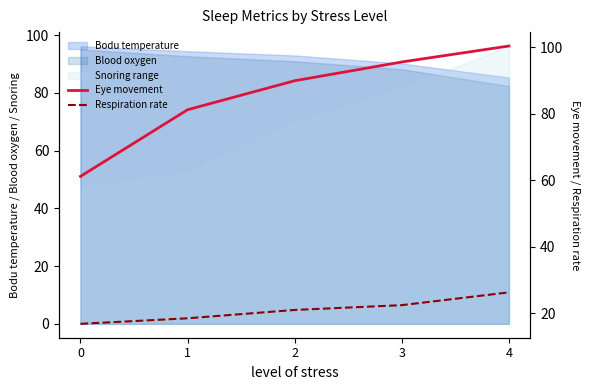

Which series has the largest total across all categories?

Eye movement